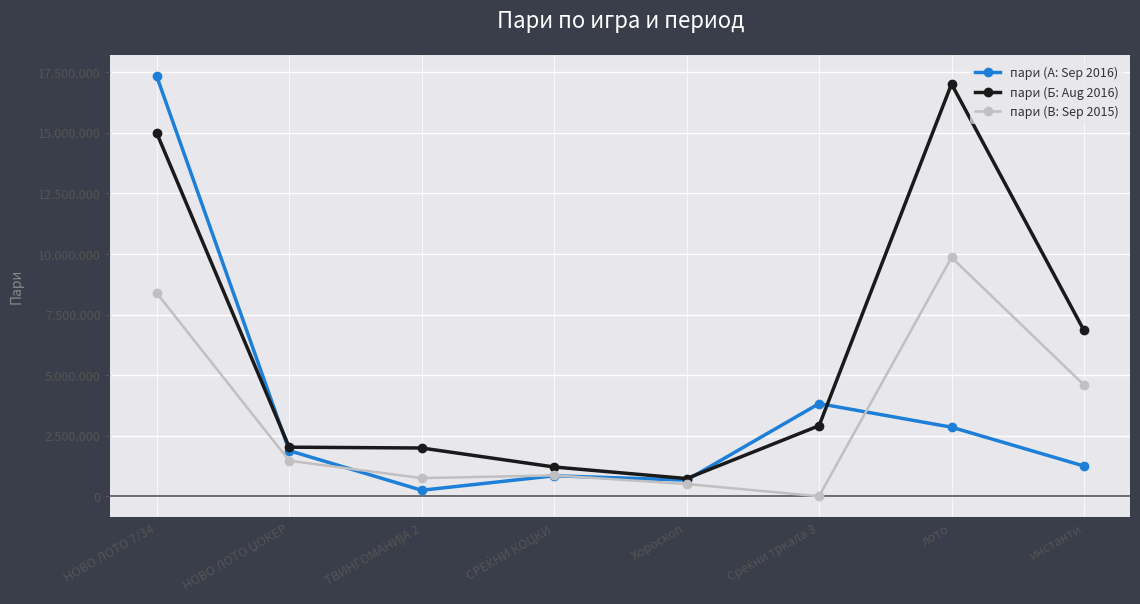

Which has a higher value, лото or Среќни тркала 3?

Среќни тркала 3